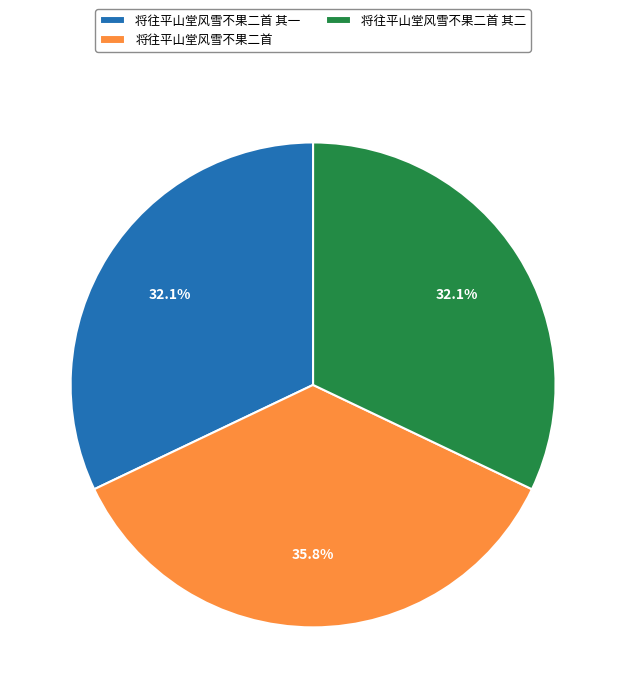

Which has a higher value, 将往平山堂风雪不果二首 其一 or 将往平山堂风雪不果二首?

将往平山堂风雪不果二首